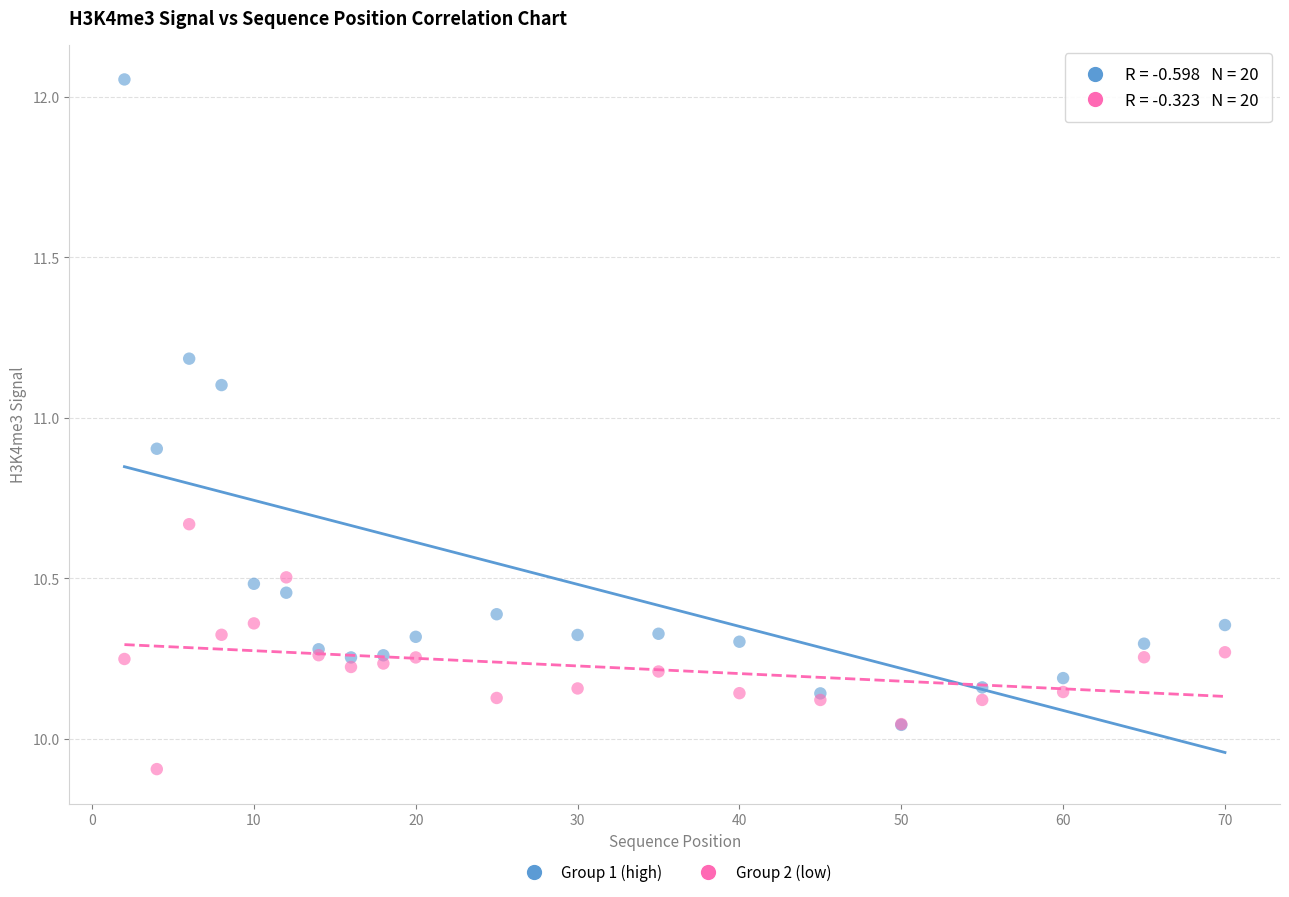

What are all the series names shown in the legend?

Group 1 (high), Group 2 (low)